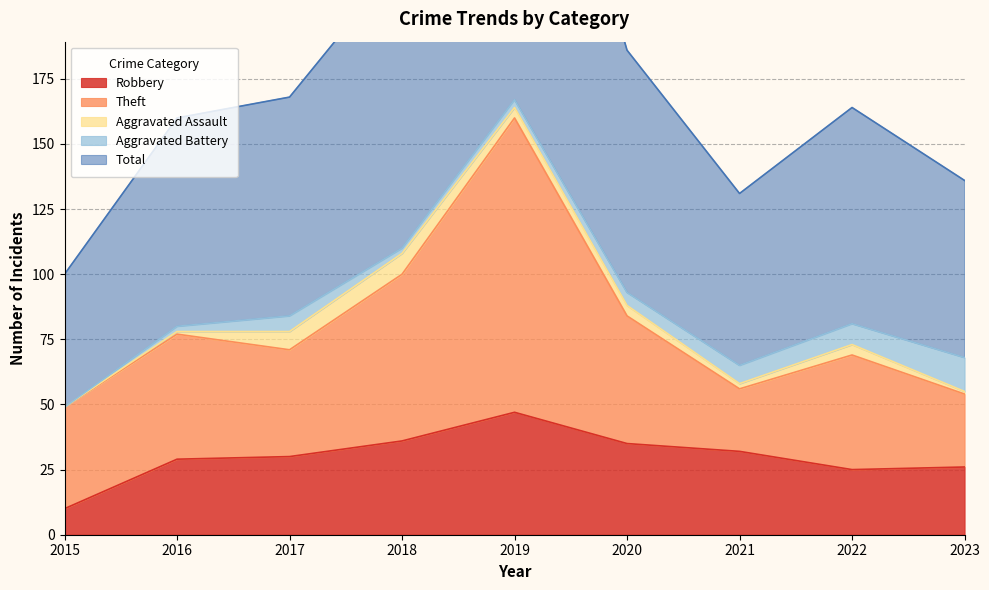

The value of Robbery at 2018 is 61. True or false?

False